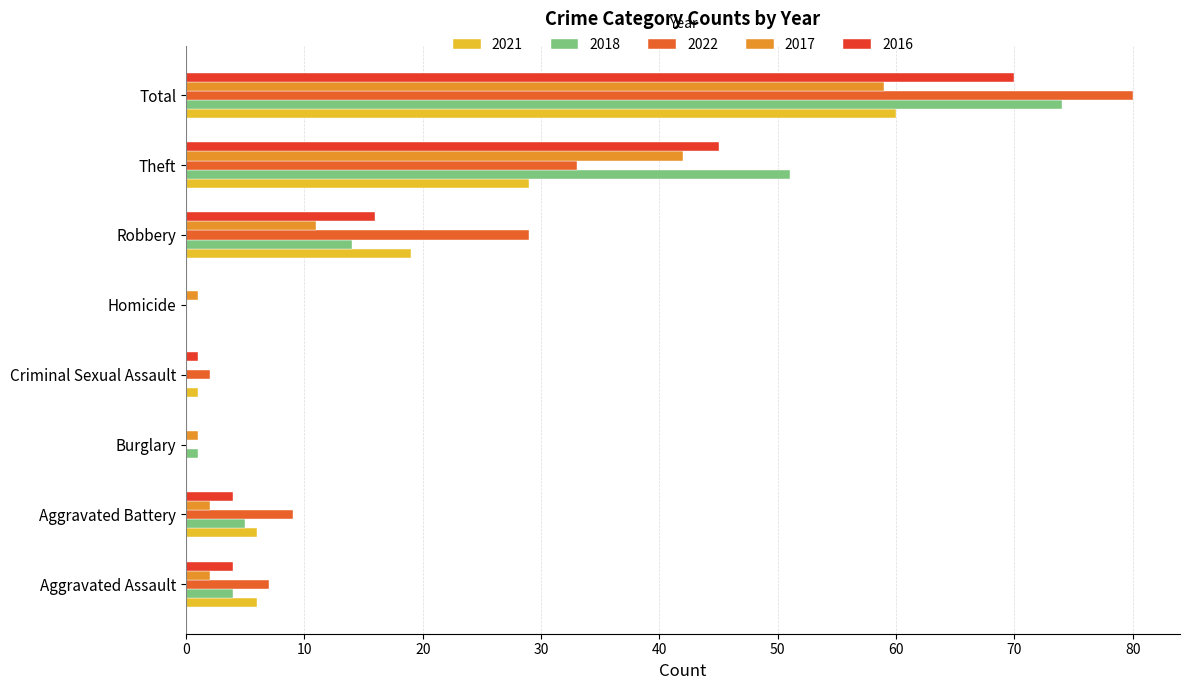

Reading left to right, what are all the values shown in this chart?

2021: 6	6	0	1	0	19	29	60
2018: 4	5	1	0	0	14	51	74
2022: 7	9	0	2	0	29	33	80
2017: 2	2	1	0	1	11	42	59
2016: 4	4	0	1	0	16	45	70